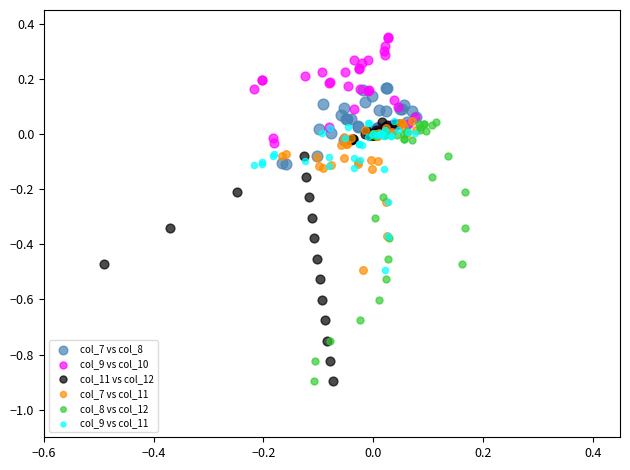

Which series contains the highest Y value?

col_9 vs col_10